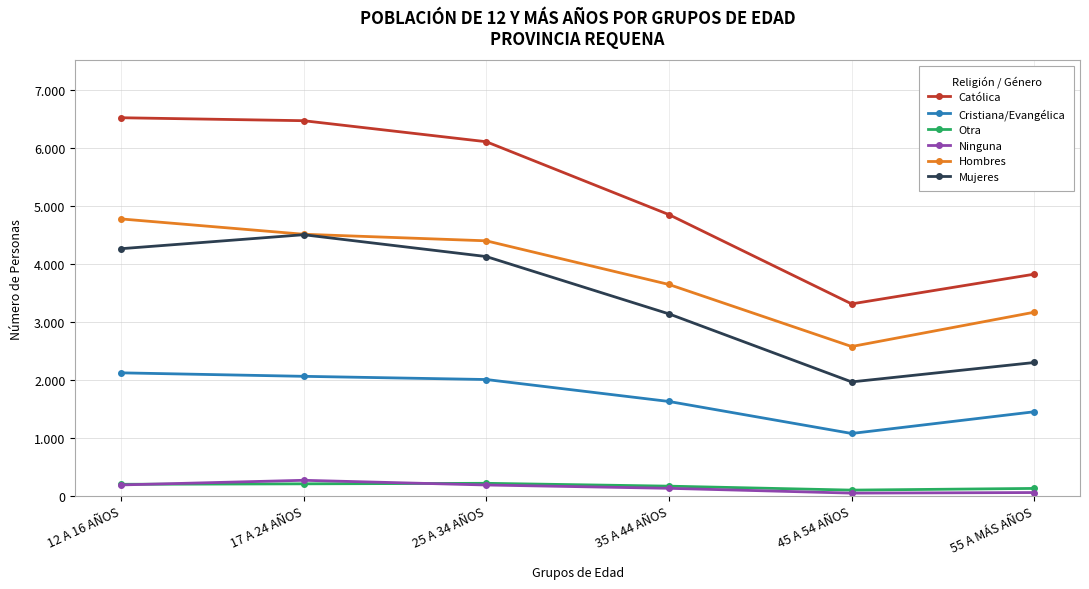

Does the chart have visible grid lines?

Yes